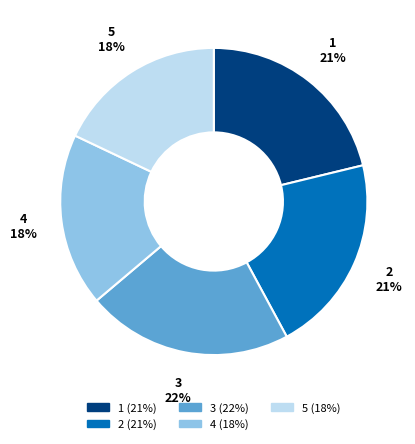

To the nearest percent, what portion does 2 represent?

21%